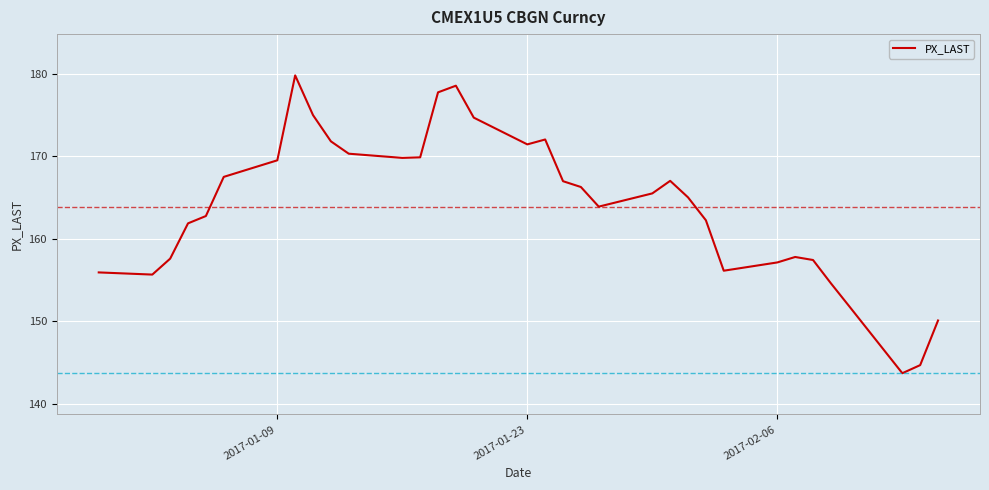

How many series are shown in this chart?

1